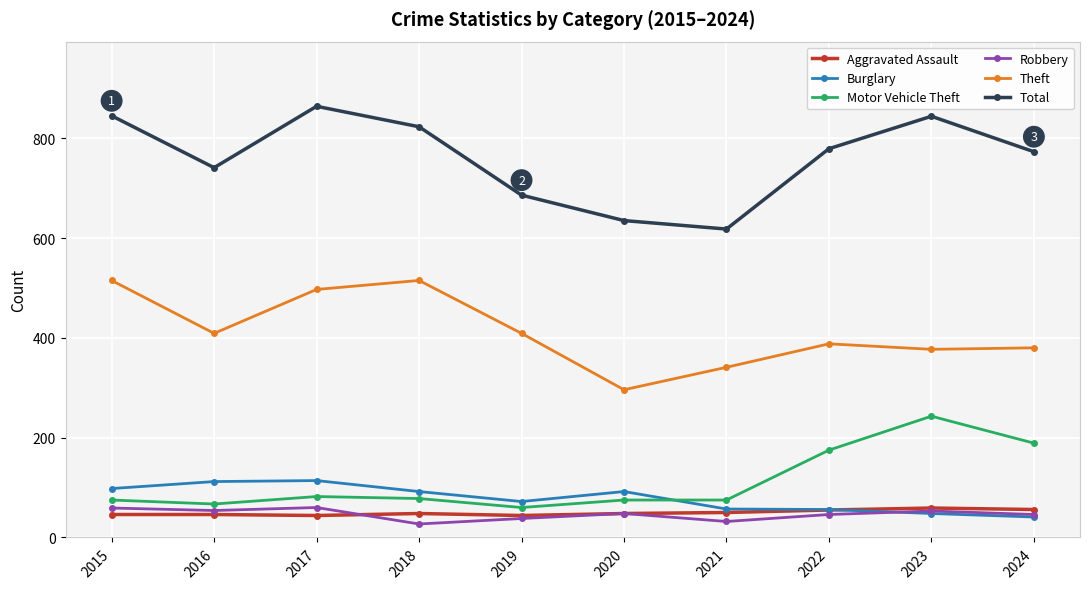

What is the smallest value displayed?

27